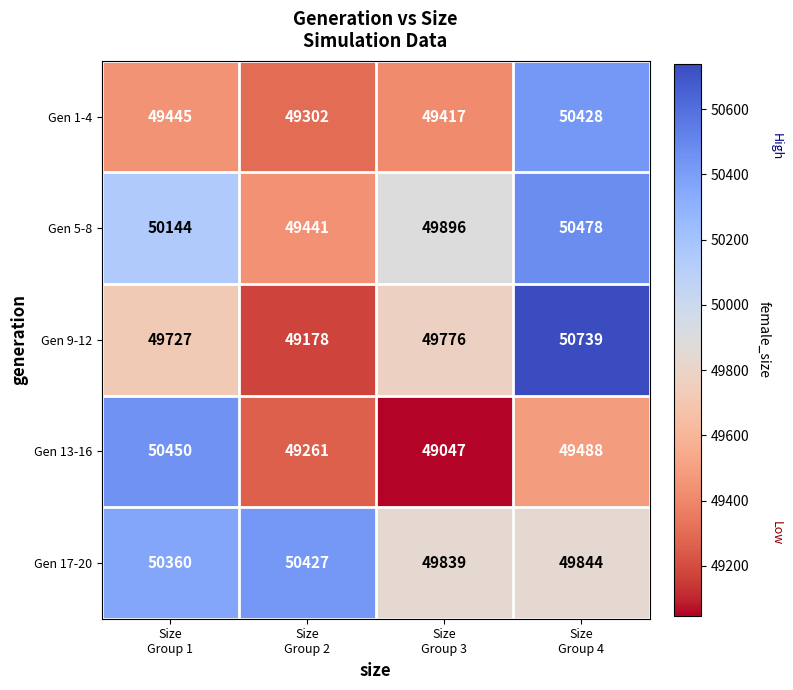

What is the sum of all Gen 13-16 values?

198246